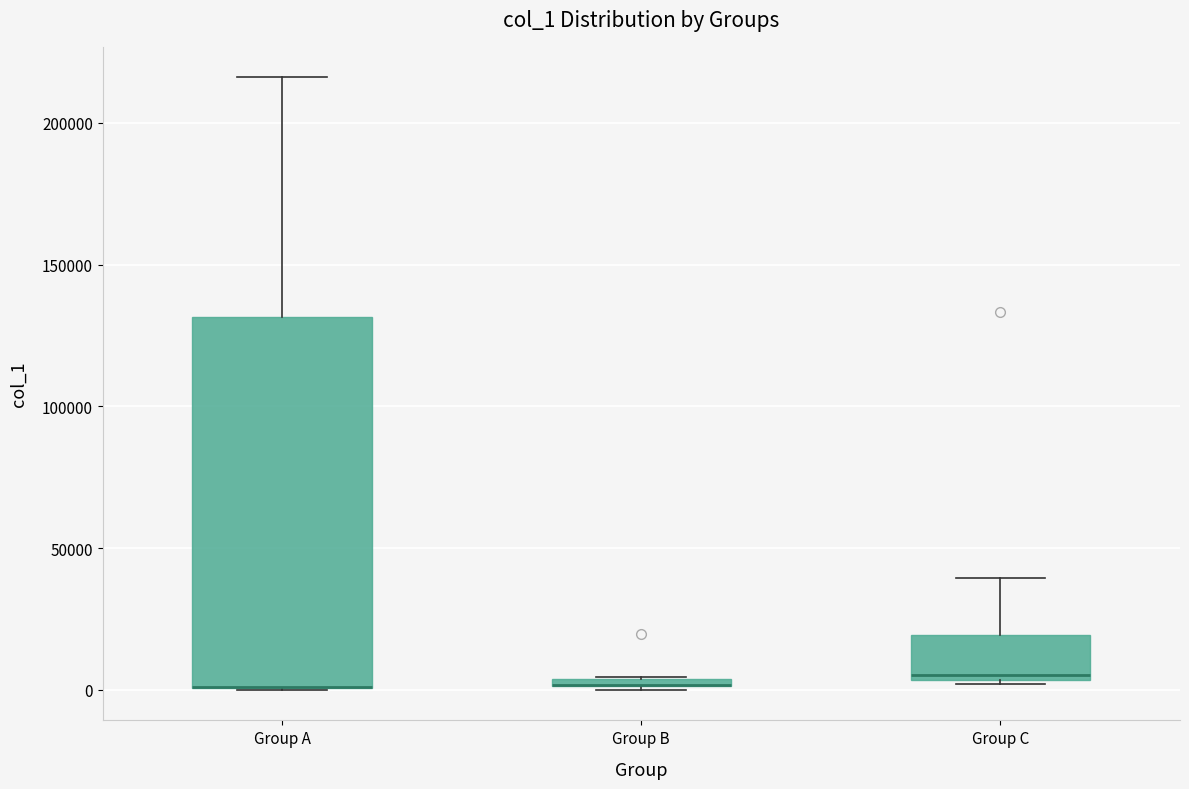

Where is the lower edge of the box for Group C on the y-axis? The values are not printed on the chart, so give them approximately, as read against the axis.

5000